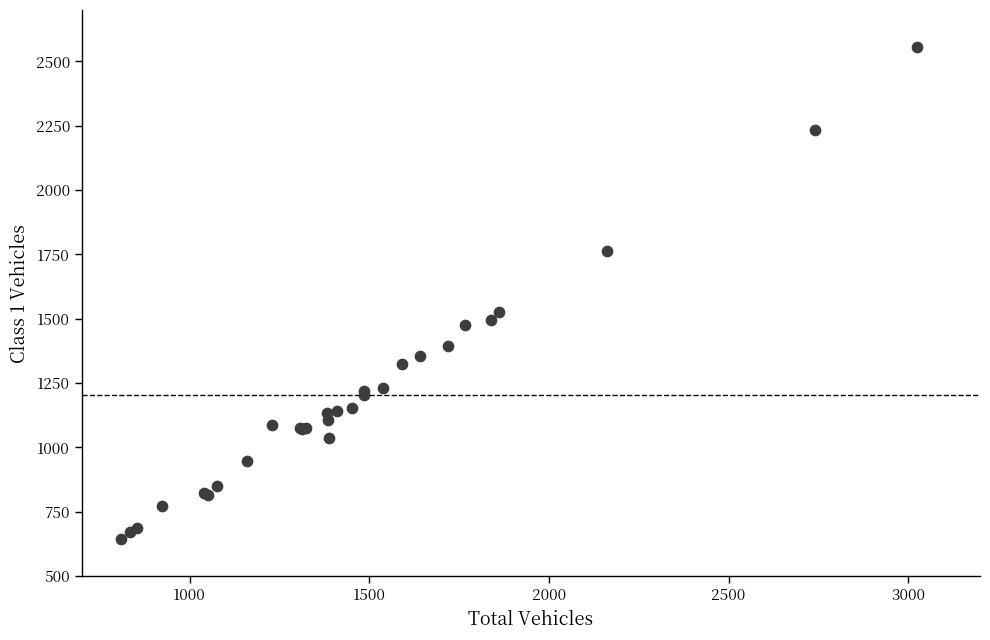

What Y value in the scatter plot is closest to 1601?

1525